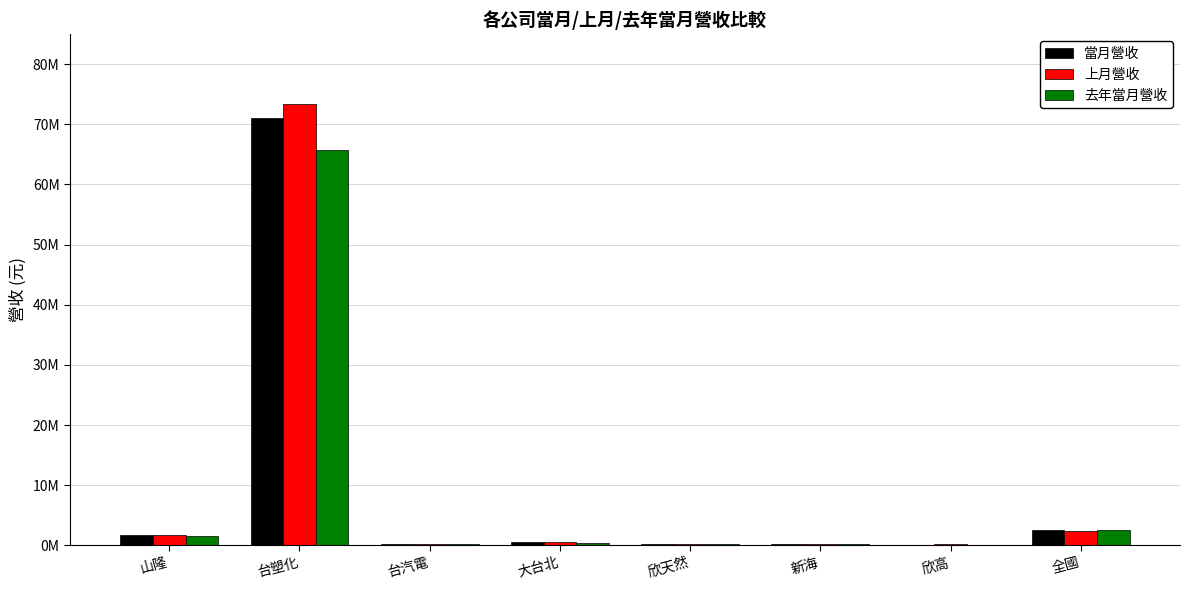

Reading left to right, list all the values displayed in this chart.

當月營收: 山隆=1740449	台塑化=71113107	台汽電=157245	大台北=467191	欣天然=233063	新海=229636	欣高=123799	全國=2545467
上月營收: 山隆=1708216	台塑化=73431843	台汽電=141802	大台北=471585	欣天然=281080	新海=249960	欣高=149525	全國=2412685
去年當月營收: 山隆=1589859	台塑化=65704972	台汽電=231099	大台北=454990	欣天然=239470	新海=207944	欣高=111690	全國=2503481